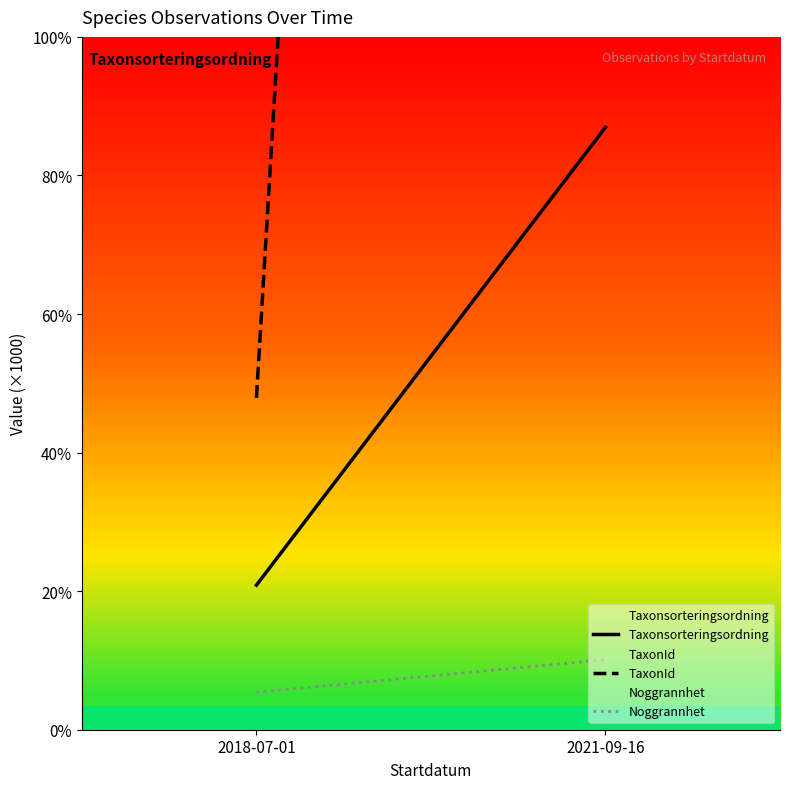

Count the number of categories in the chart.

2